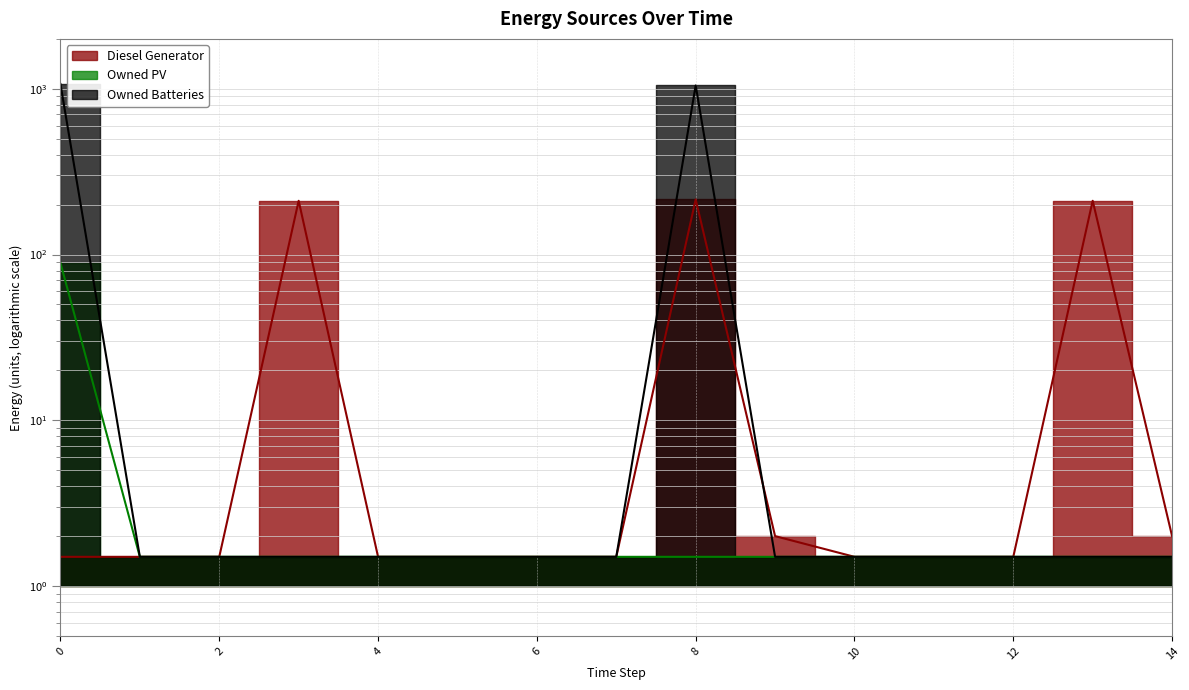

At which label is Owned PV closest to 45?

1